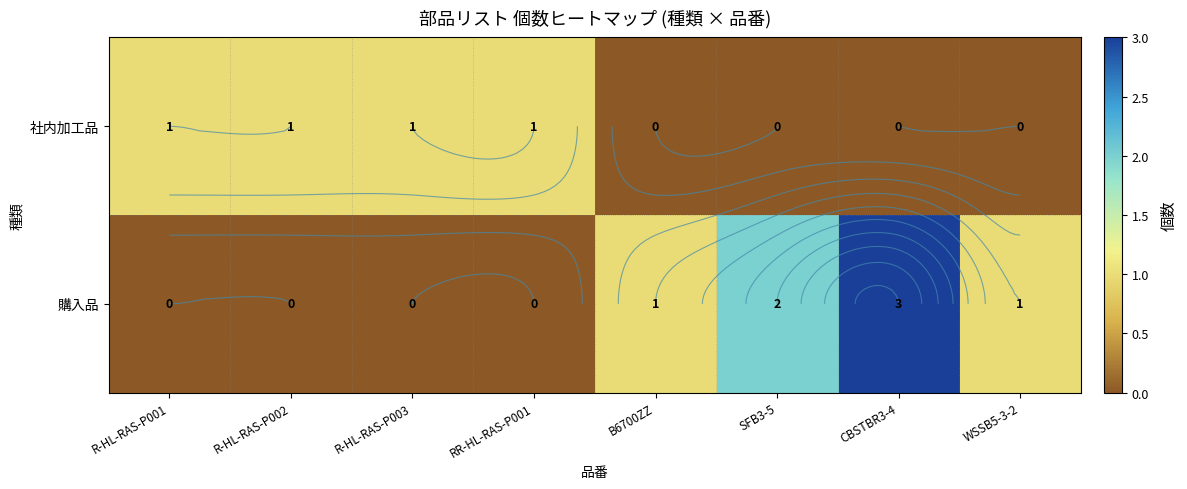

The value of 社内加工品 at WSSB5-3-2 is 0. True or false?

True